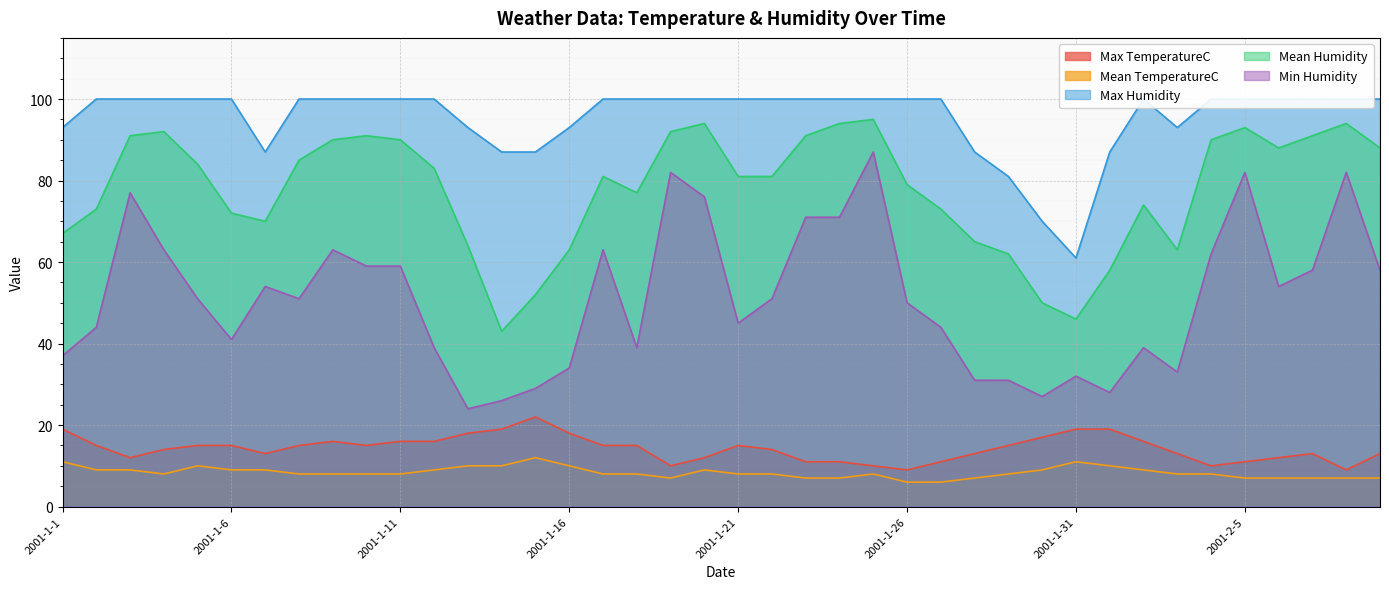

Which series has the largest range (max minus min)?

Min Humidity